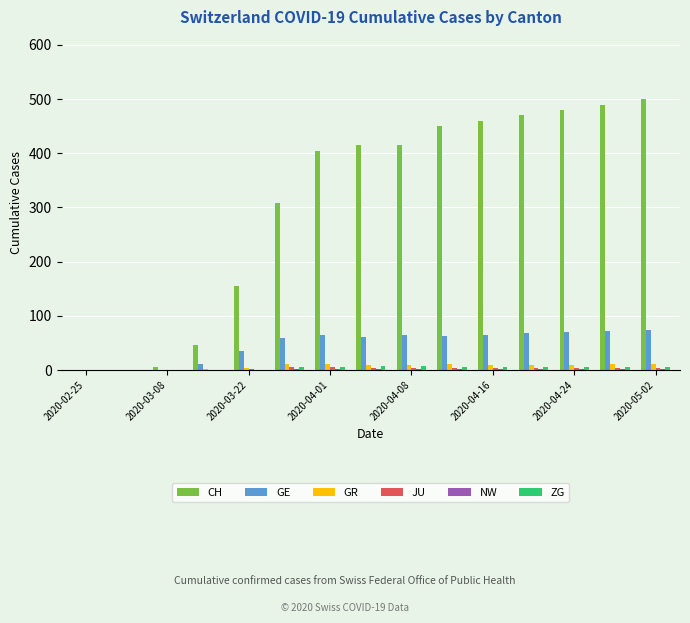

Which series has the largest total across all categories?

CH